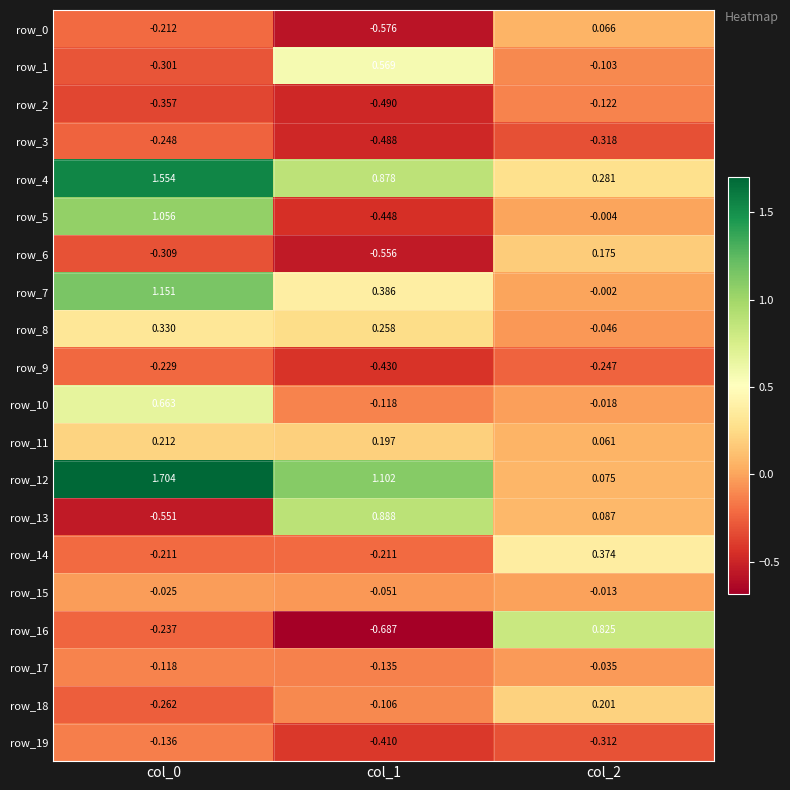

How many categories are shown in the chart?

3